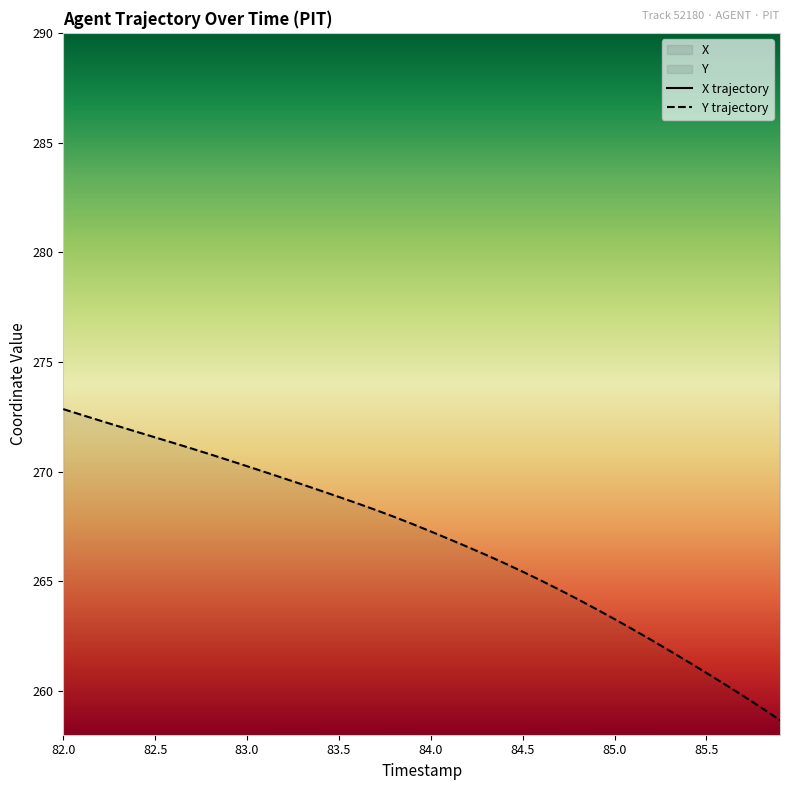

What is the difference between the highest and lowest values at 82.0?

610.6